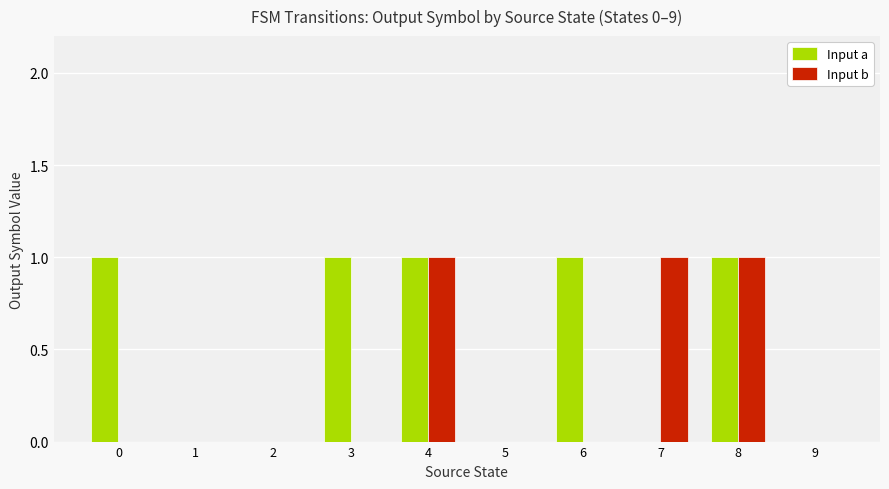

Which series has the largest total across all categories?

Input a